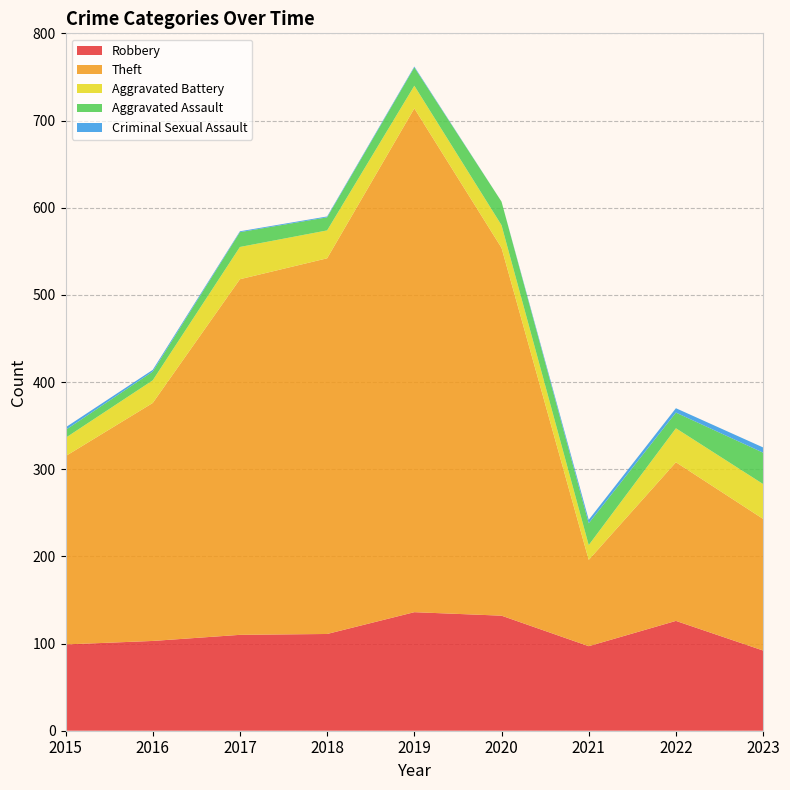

Reading left to right, extract all data points from this chart.

Robbery: 2015=99	2016=103	2017=110	2018=111	2019=136	2020=132	2021=97	2022=126	2023=92
Theft: 2015=216	2016=273	2017=408	2018=431	2019=578	2020=422	2021=99	2022=182	2023=151
Aggravated Battery: 2015=21	2016=26	2017=37	2018=32	2019=26	2020=26	2021=17	2022=39	2023=40
Aggravated Assault: 2015=9	2016=10	2017=17	2018=15	2019=21	2020=27	2021=25	2022=18	2023=36
Criminal Sexual Assault: 2015=3	2016=2	2017=1	2018=1	2019=1	2020=0	2021=4	2022=5	2023=6